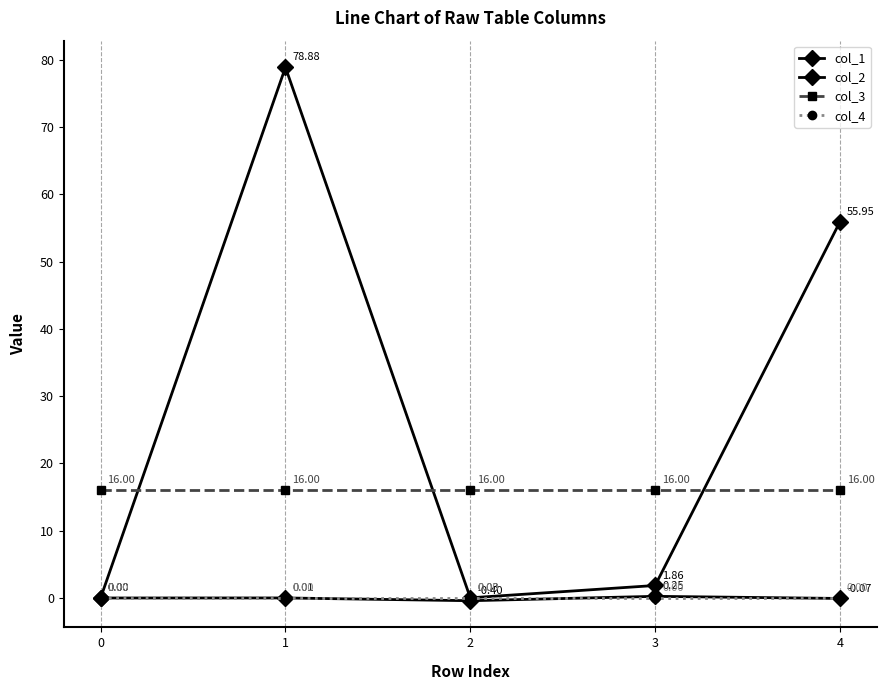

Rank the series by their maximum value, from highest to lowest.

col_1, col_3, col_2, col_4